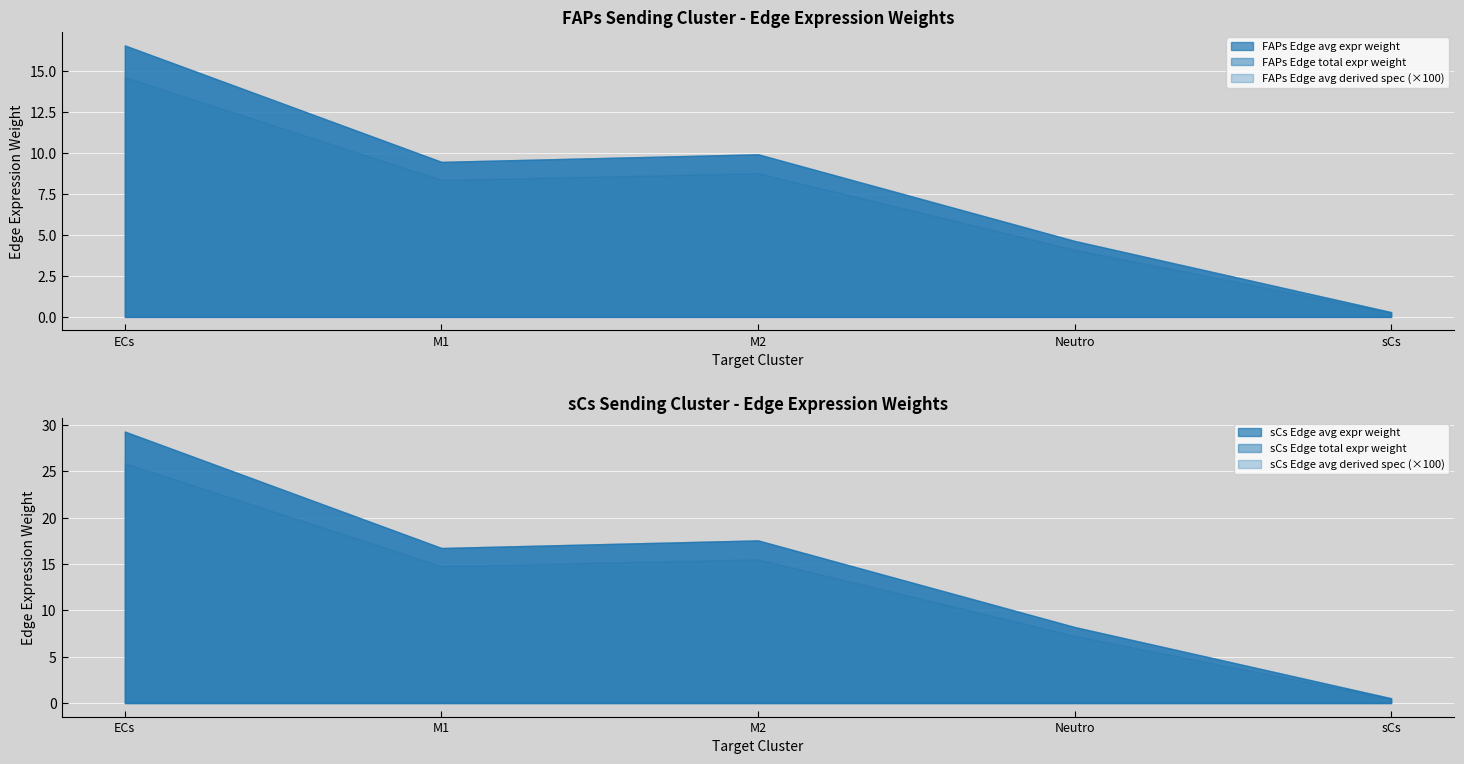

At which category does sCs Edge avg expr weight reach its first local valley?

M1